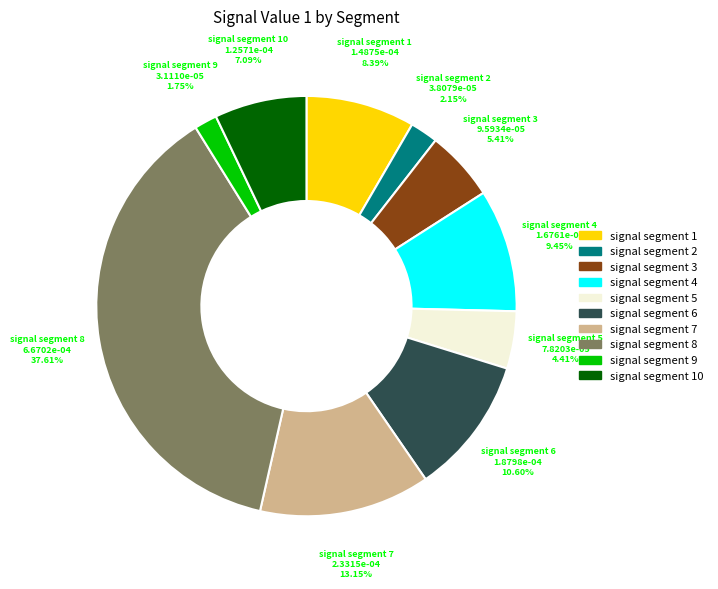

Is there a majority slice in this chart?

No